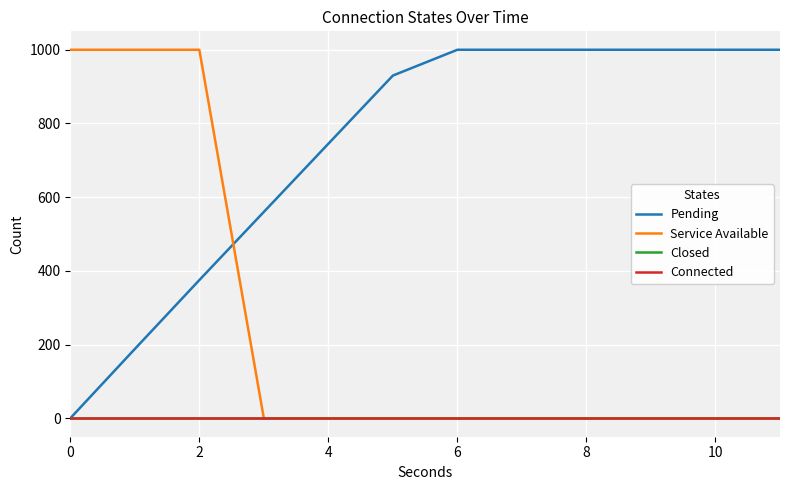

Does the chart have visible grid lines?

Yes